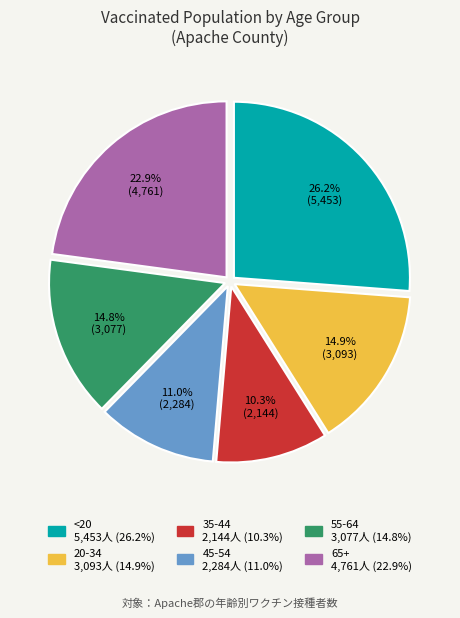

To the nearest percent, what is the difference between the 45-54 and 20-34 slice percentages?

4%